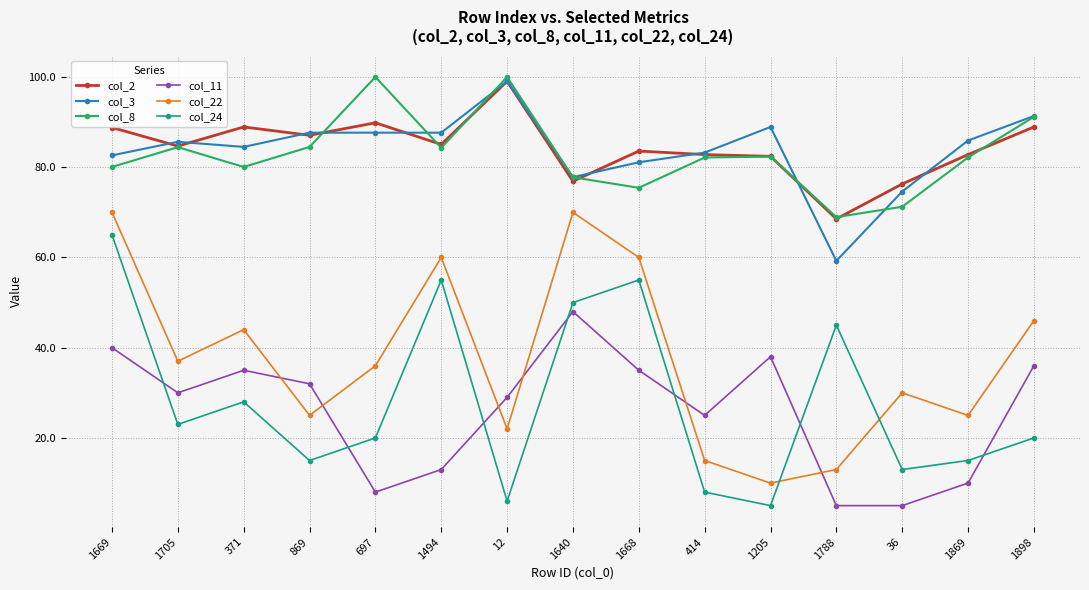

Between which two adjacent categories do col_11 and col_22 first intersect?

371 and 869